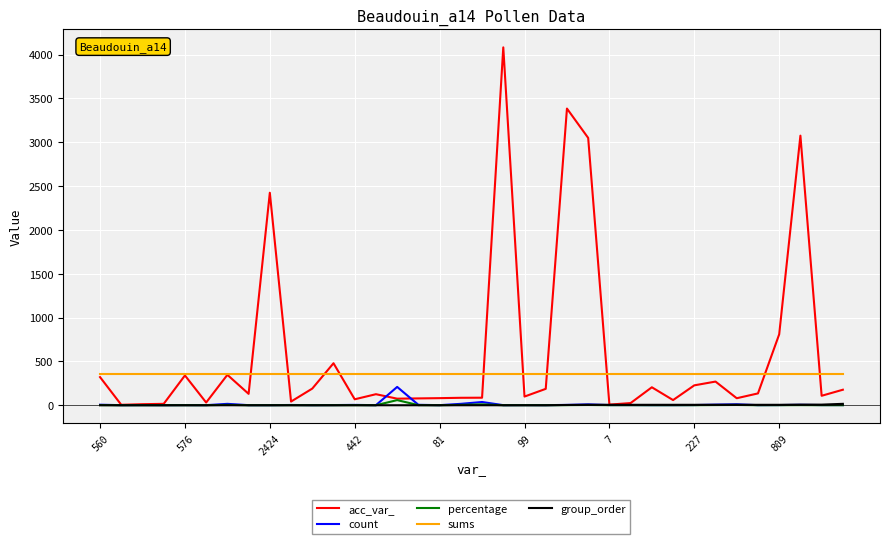

What is the average value of the acc_var_ series?

580.9